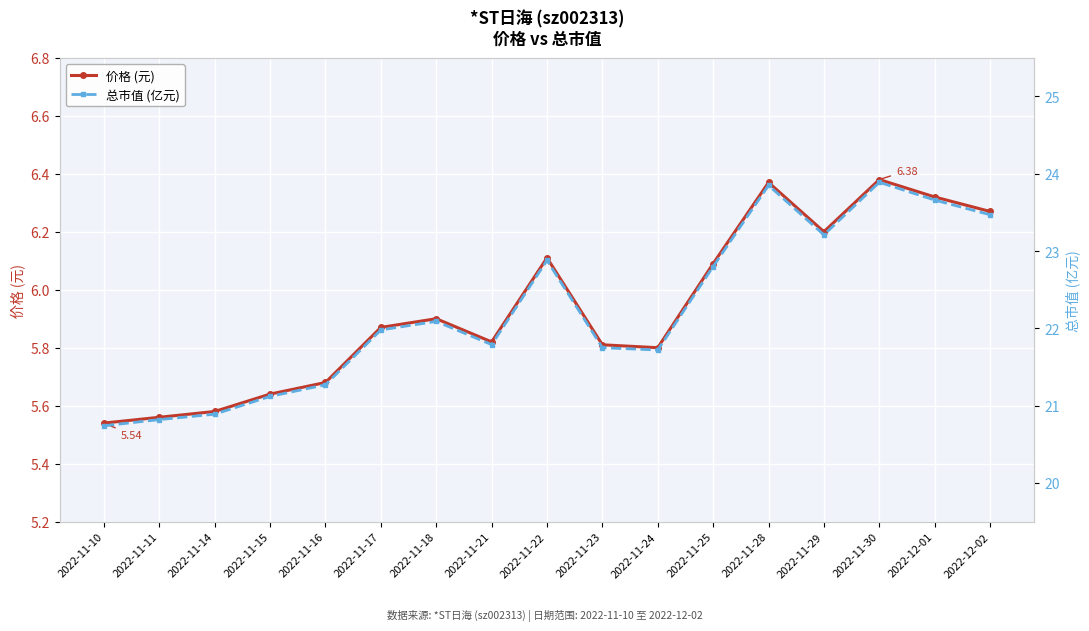

What is the label of the 9th point from the right?

2022-11-22